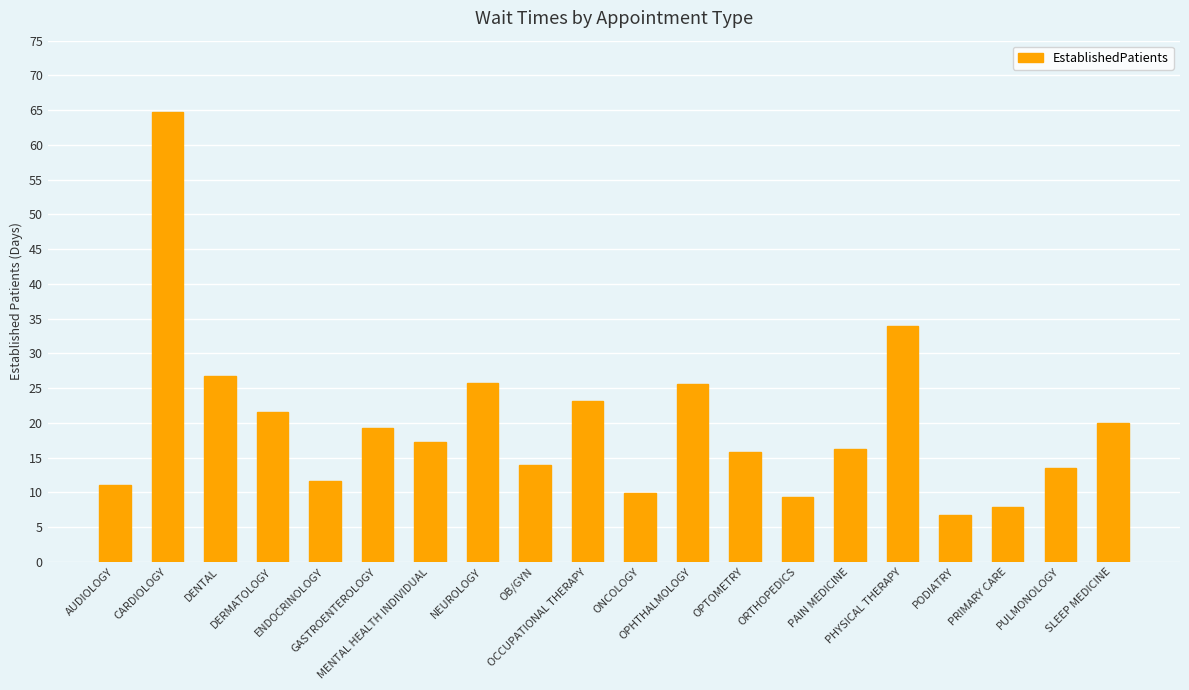

What is the difference between the second highest and second lowest values?

26.0